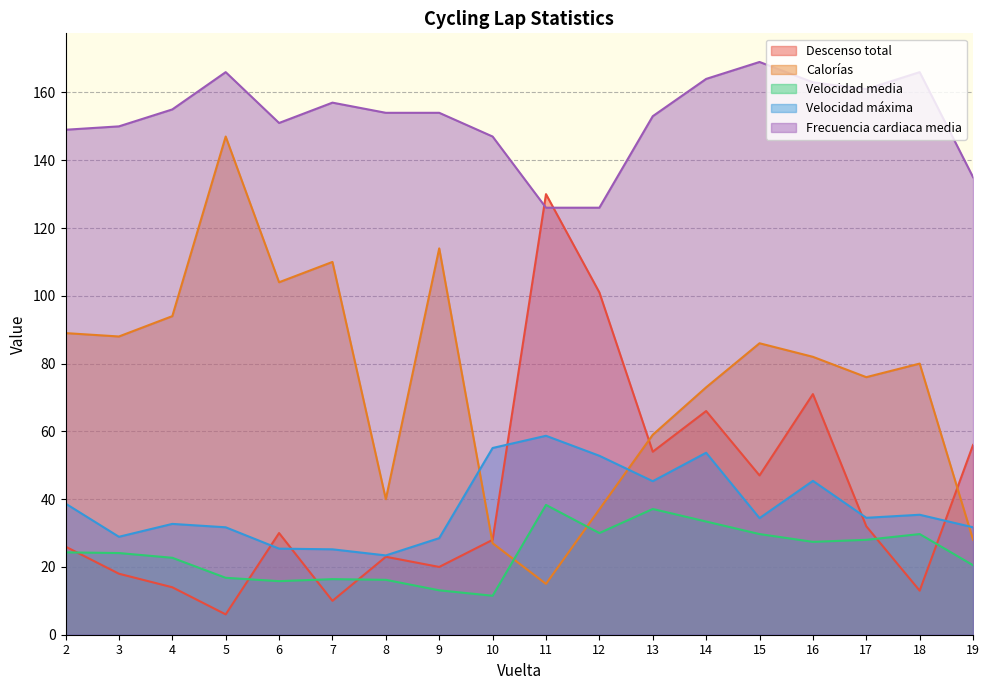

Which category has the lowest value in the Calorías series?

11